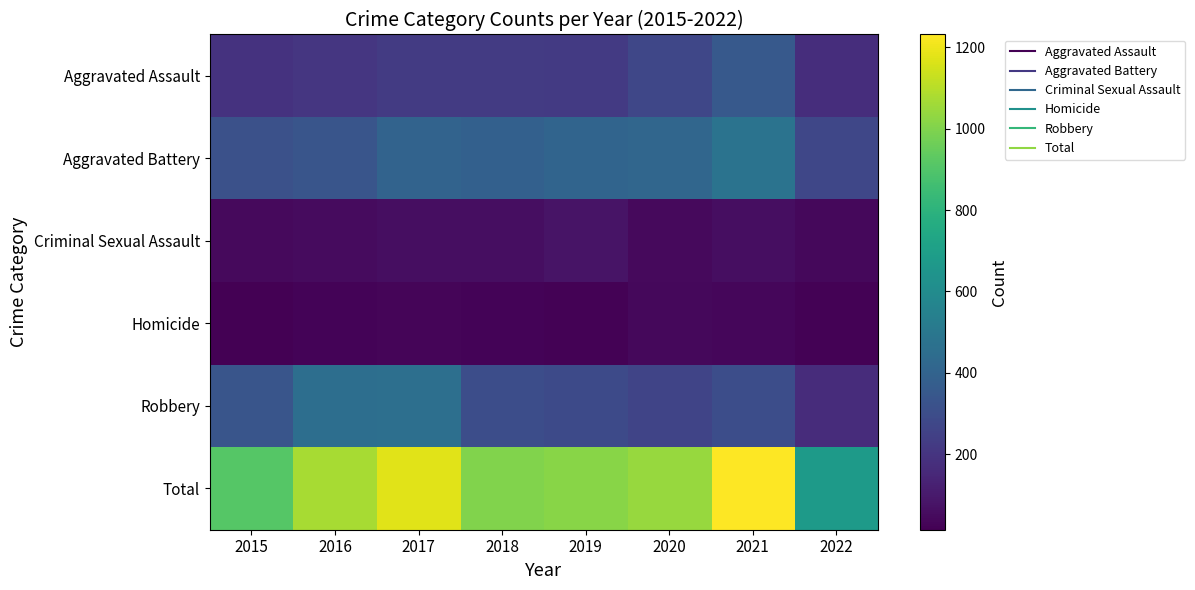

Rank the series at 2016 from lowest to highest value.

Homicide, Criminal Sexual Assault, Aggravated Assault, Aggravated Battery, Robbery, Total